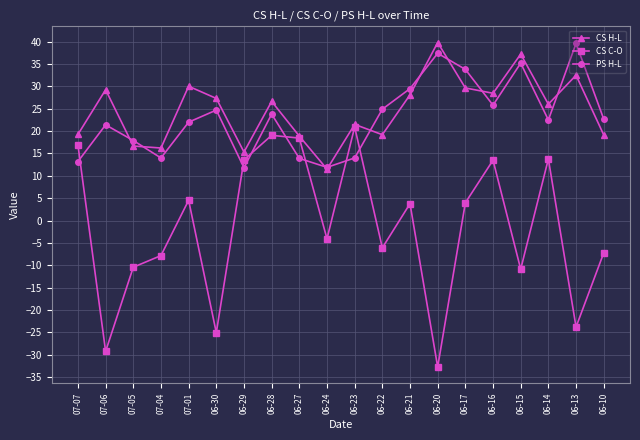

At which category does the chart reach its minimum across all series?

06-20